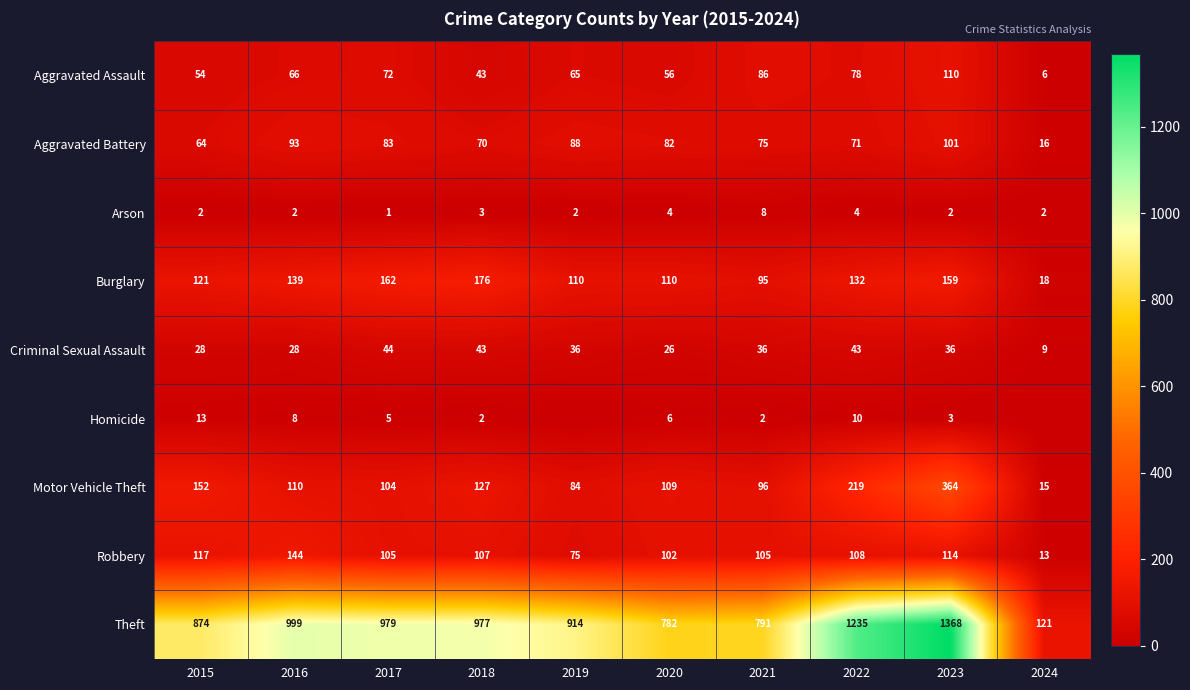

What is the difference between the highest and lowest values at 2019?

914